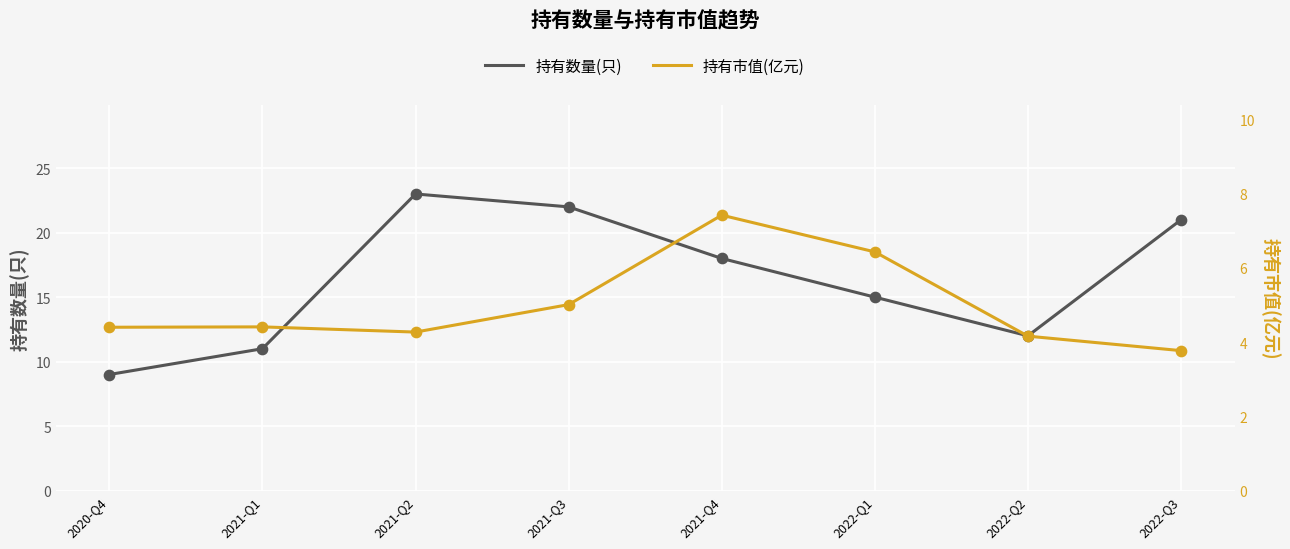

At which category is the sum across all series the highest?

2021-Q2